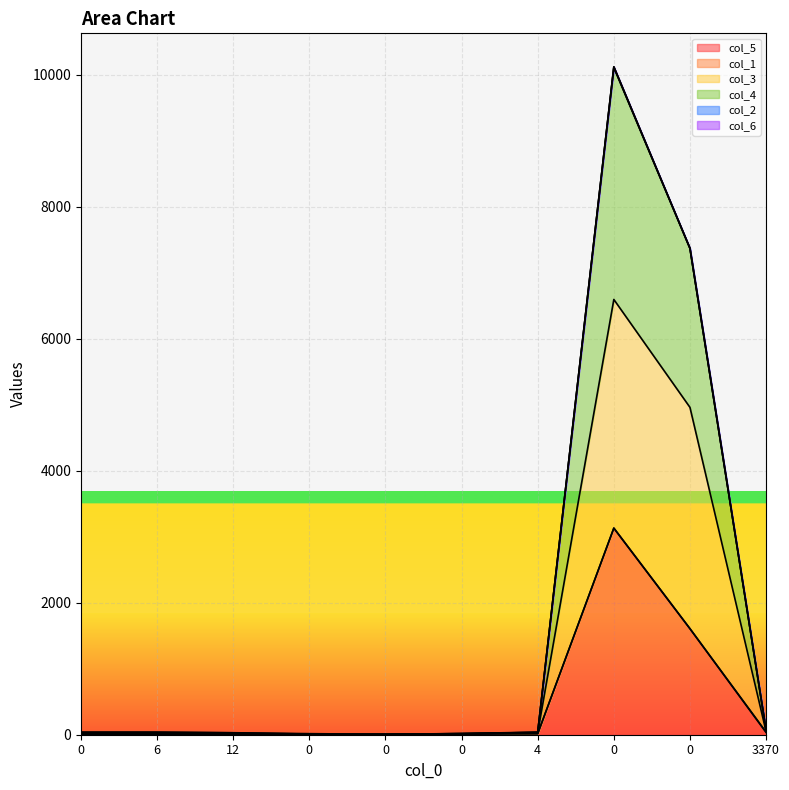

Rank the categories by col_4 value from lowest to highest.

0, 0, 0, 12, 0, 6, 4, 3370, 0, 0